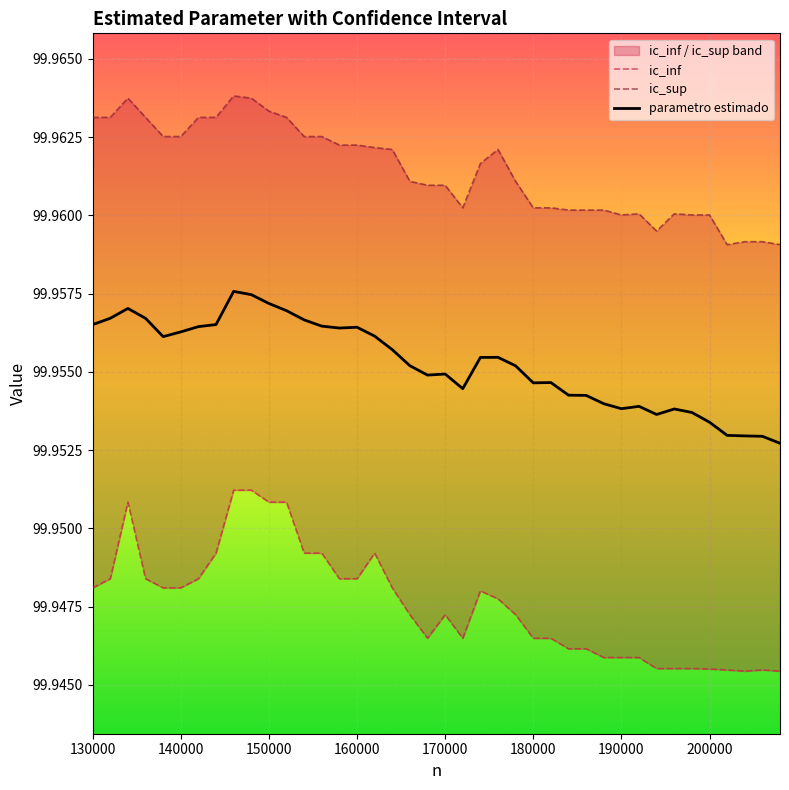

The parametro estimado series shows 162.0 at 170000. True or false?

False